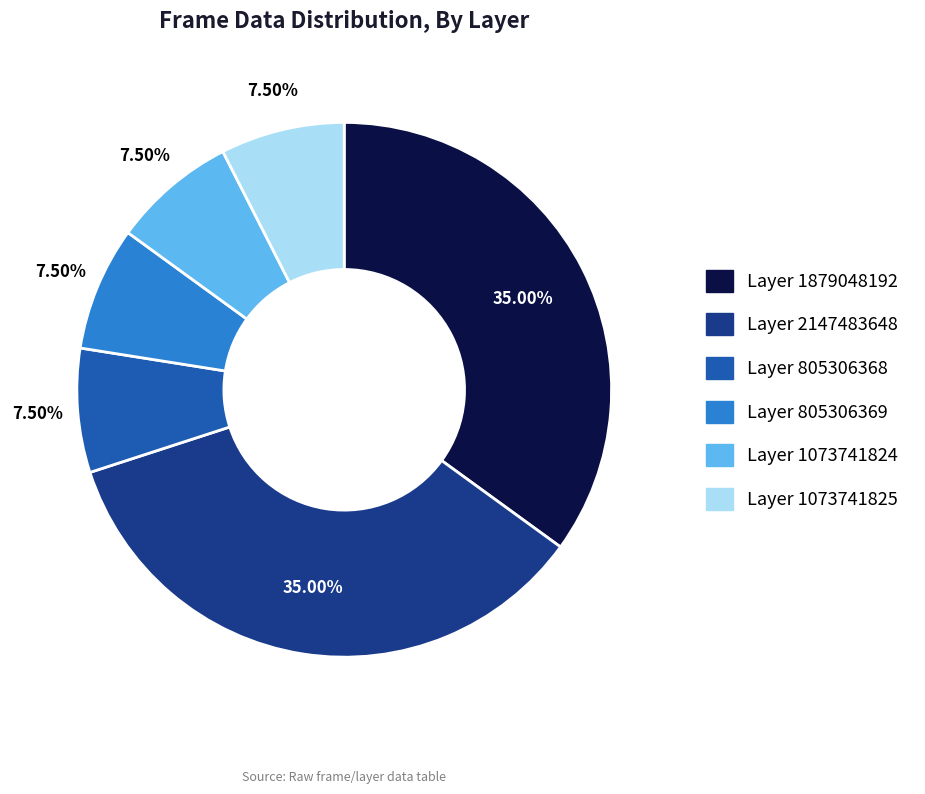

True or false: Layer 805306369 accounts for 17% of the total.

False